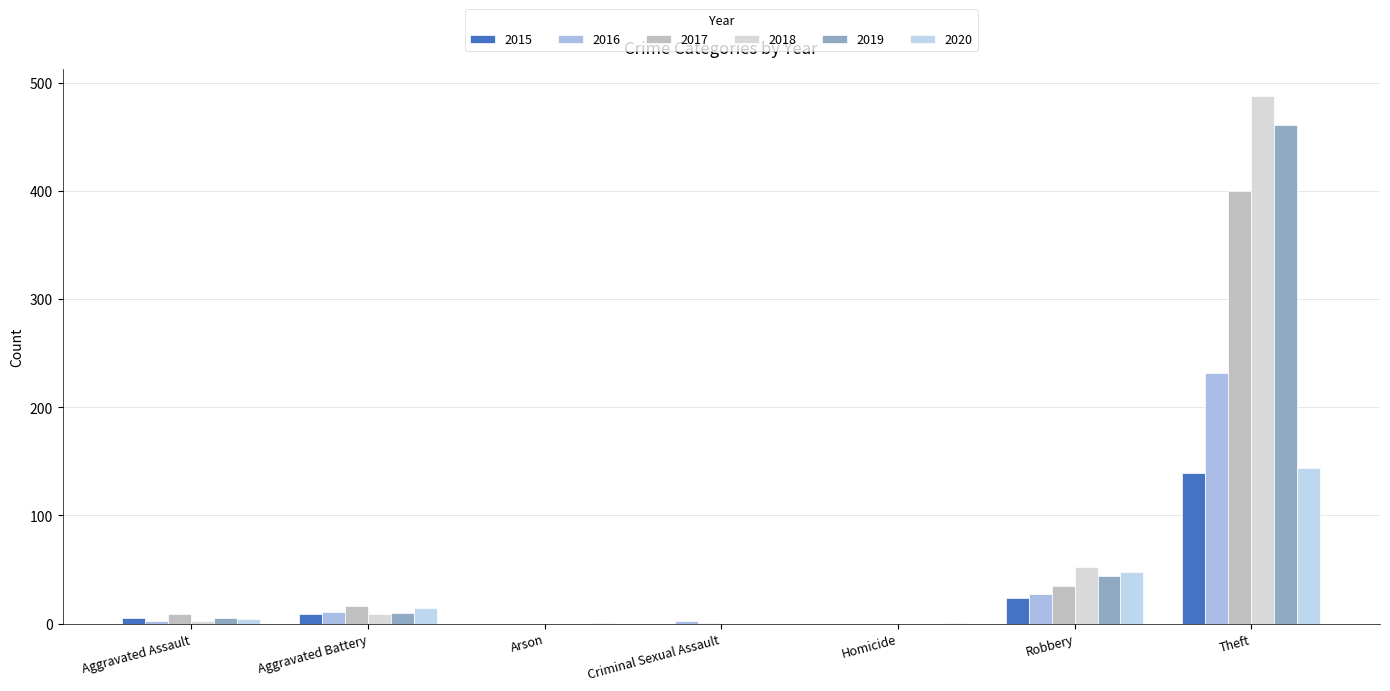

How many data points does each series have?

7